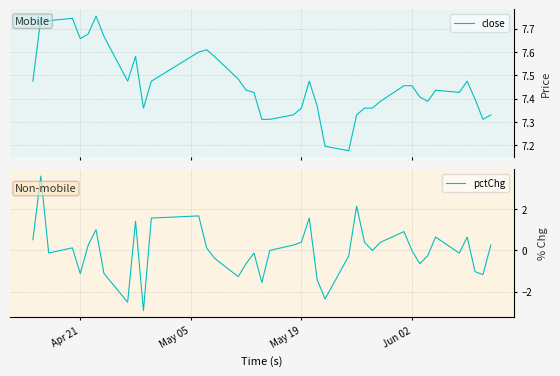

What is the maximum value for pctChg?

3.6